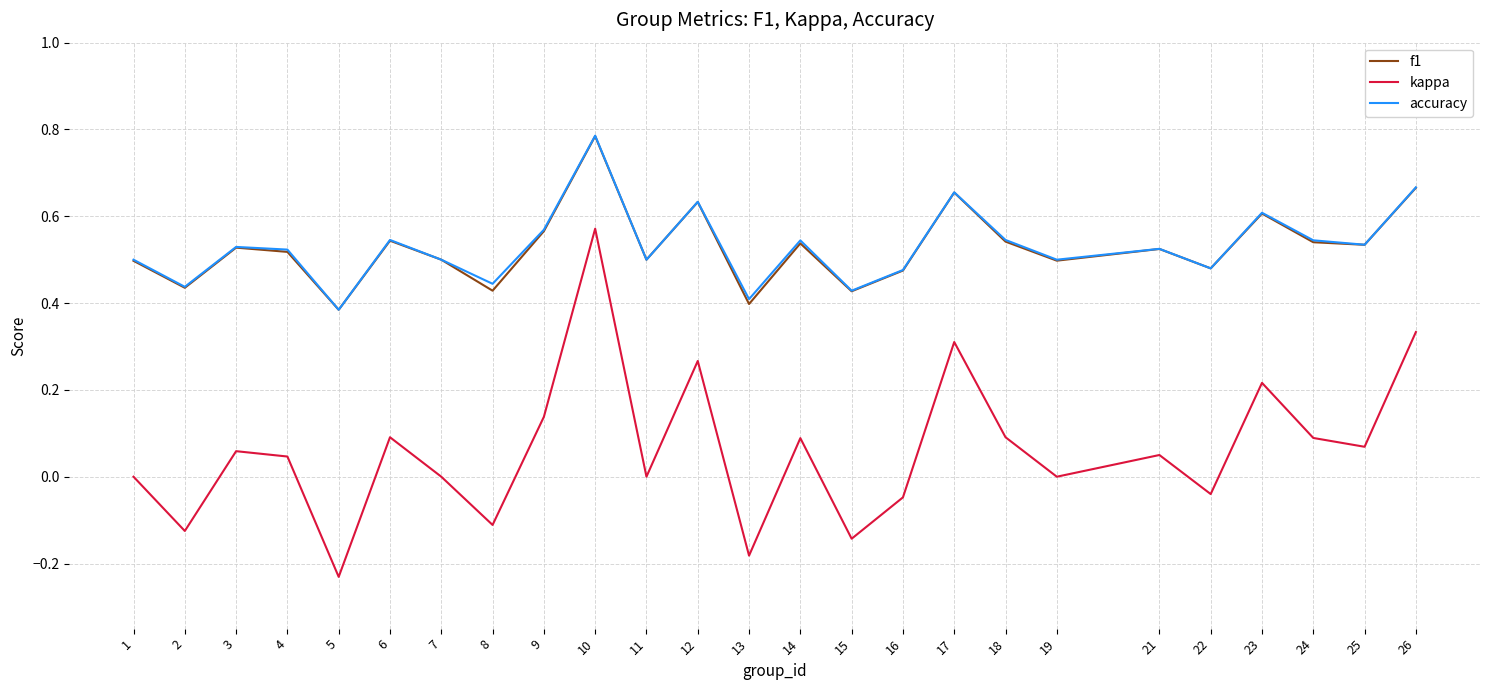

Is it true that f1 equals 0.9 at 9?

False